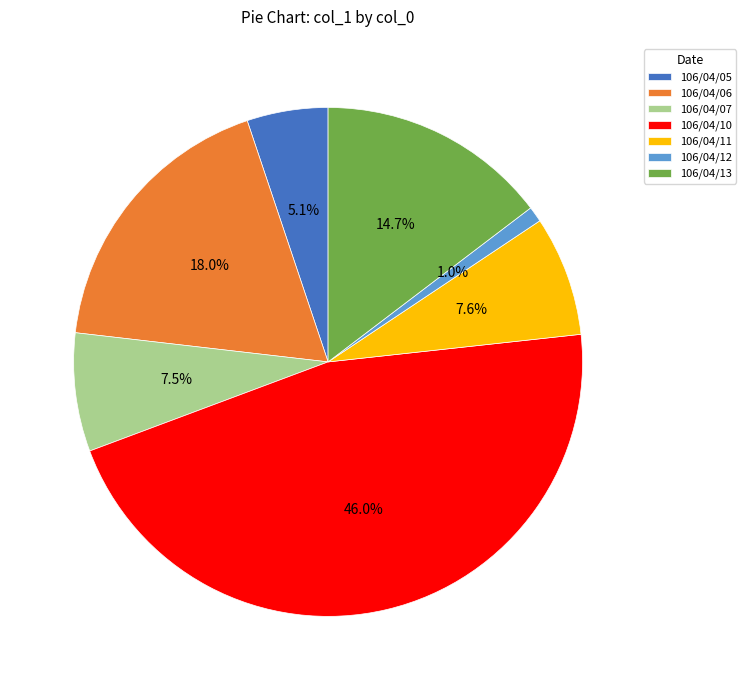

What portion of the pie excludes 106/04/10?

54.0%